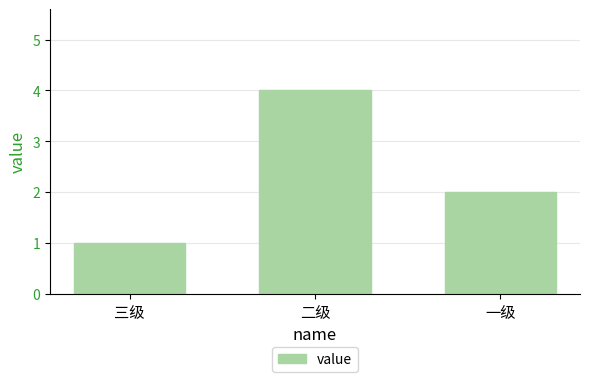

At which category does the chart reach its minimum across all series?

三级